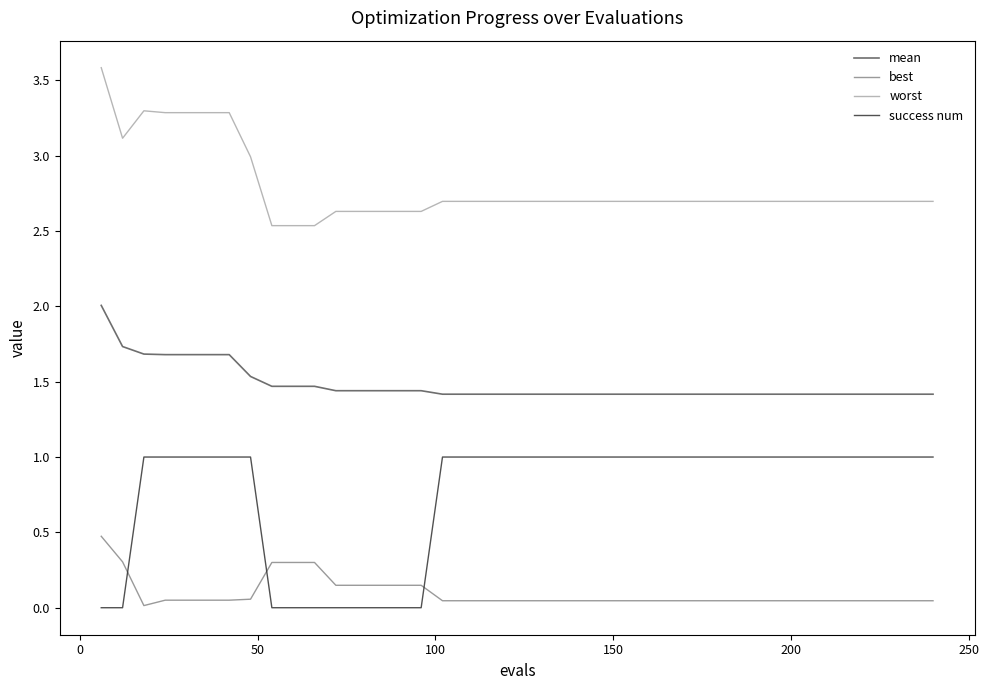

True or false: best and mean cross at least once.

False